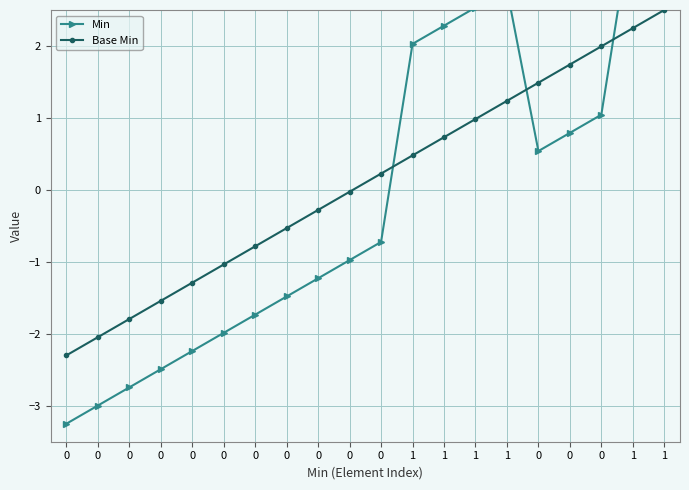

Which series has the widest spread of values?

Min